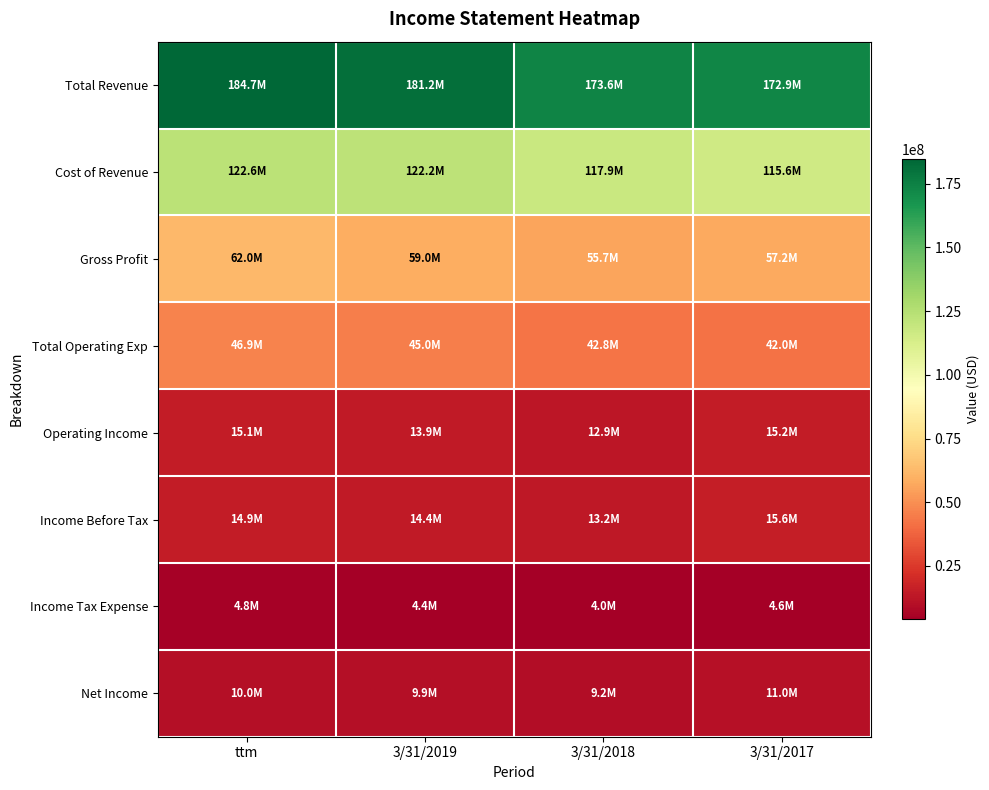

What is the maximum value shown in the chart?

184677000